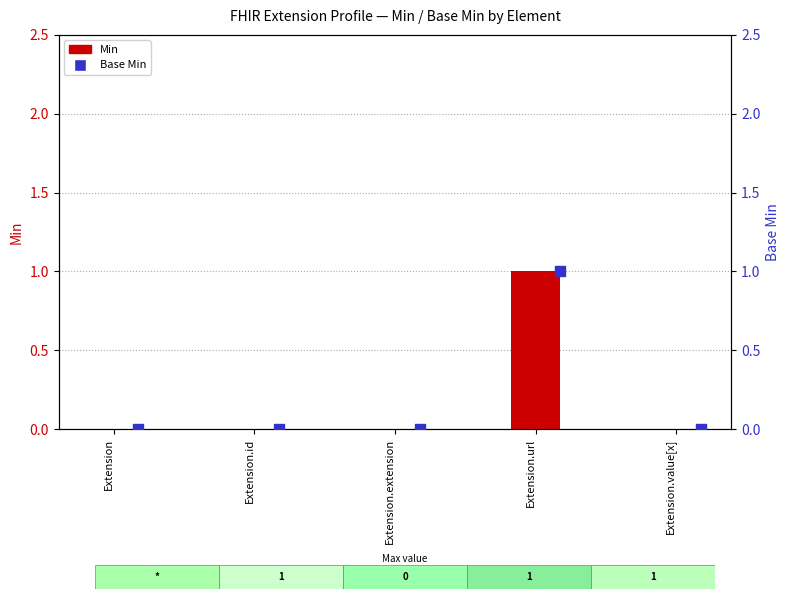

Which series has the largest Y range (max minus min)?

Min